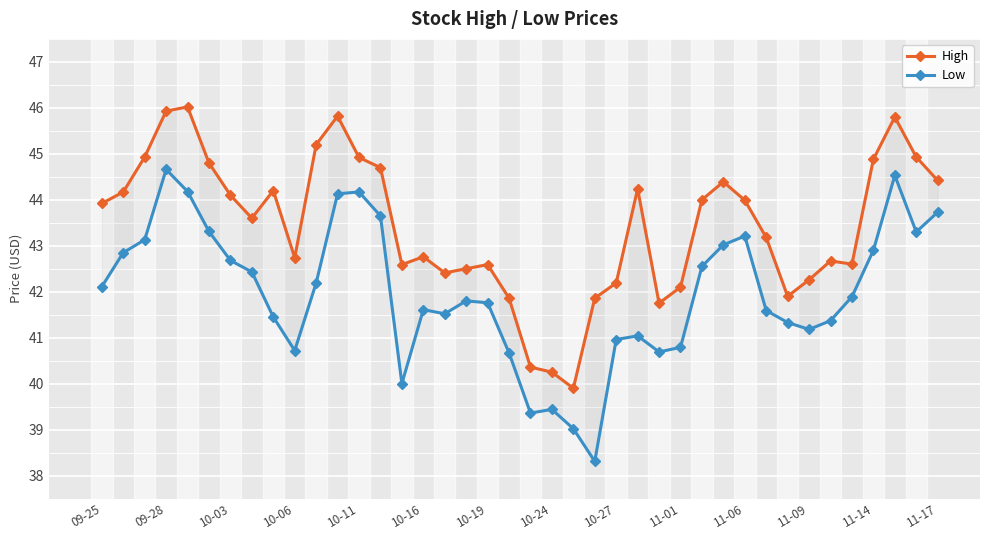

How many data points in High are less than 43?

18